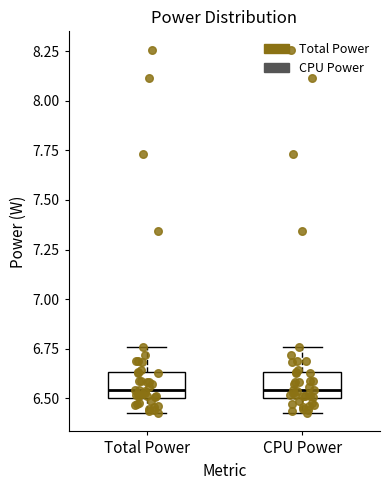

Reading left to right, transcribe this box plot: for each box, give where its median line is, the range the box spans, and where its two whiskers end, as read against the y-axis. The values are not printed on the chart, so give them approximately, as read against the axis.

Total Power: median 6.55, box 6.50 to 6.65, whiskers 6.40 to 6.75
CPU Power: median 6.55, box 6.50 to 6.65, whiskers 6.40 to 6.75